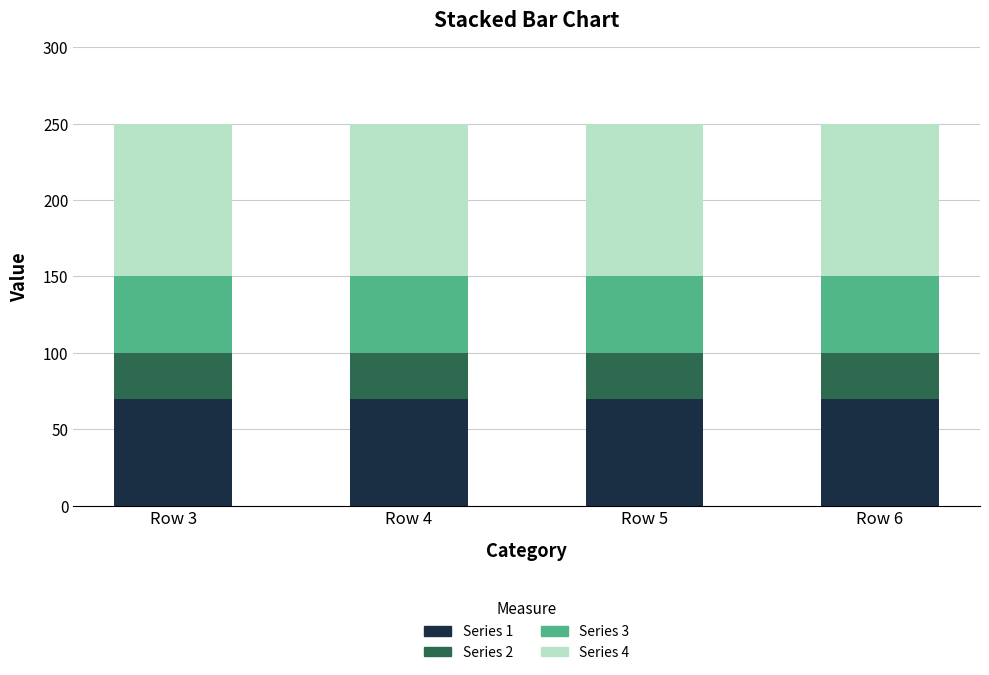

Does the chart contain any negative values?

No